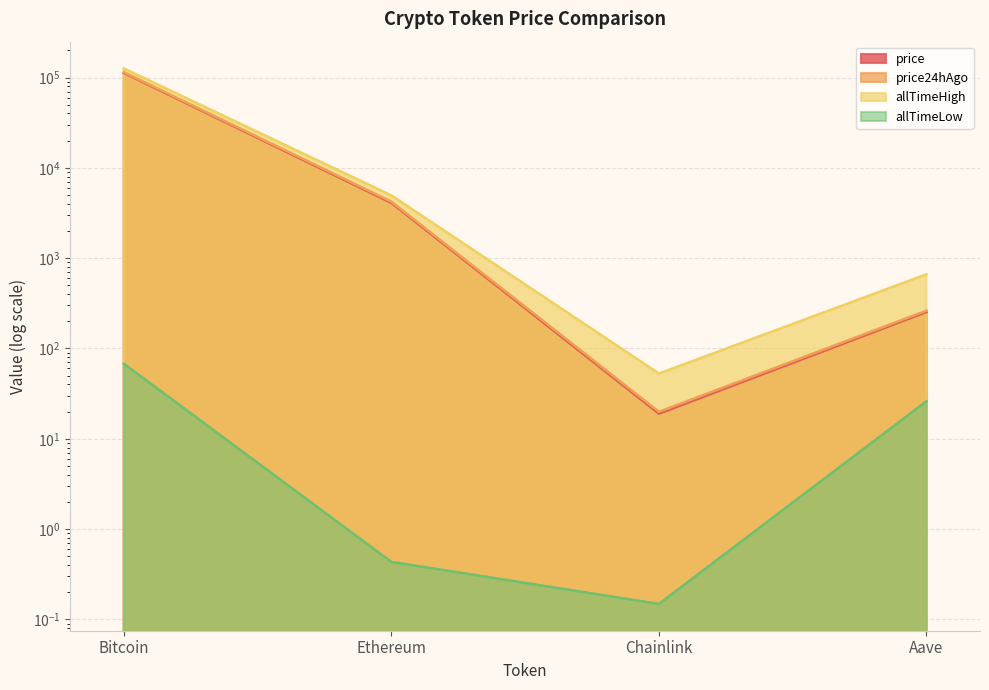

Which series has the widest spread of values?

allTimeHigh